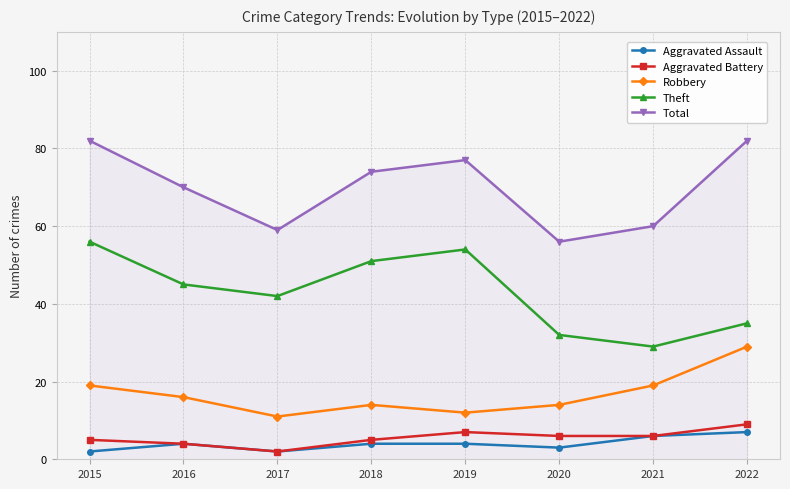

True or false: Robbery and Aggravated Battery intersect in this chart.

False